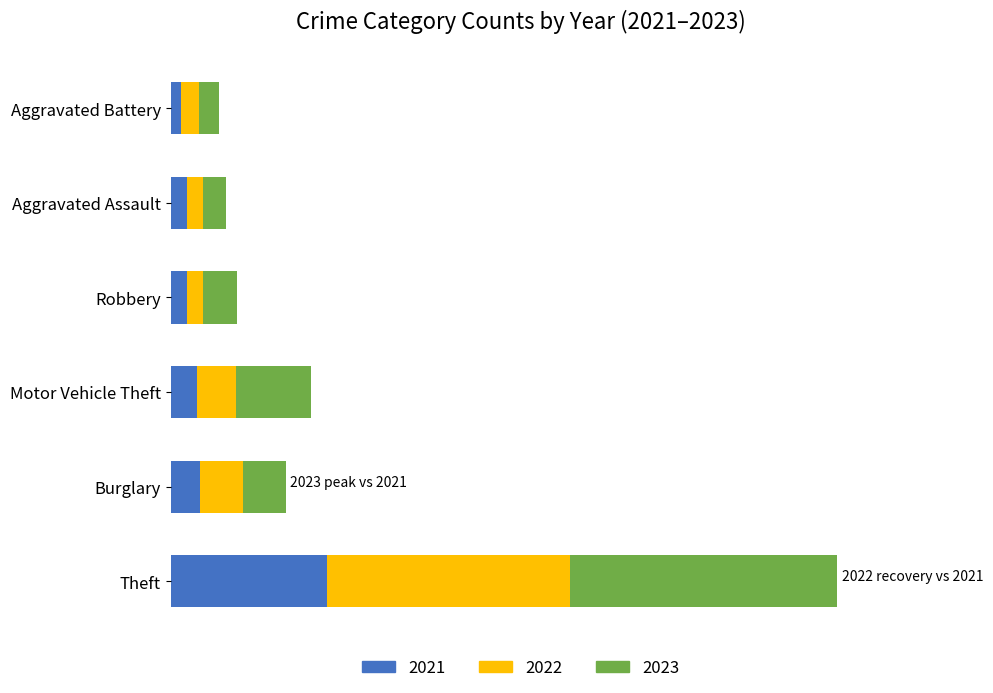

What is the sum of the 2022 values at Robbery and Aggravated Assault?

37